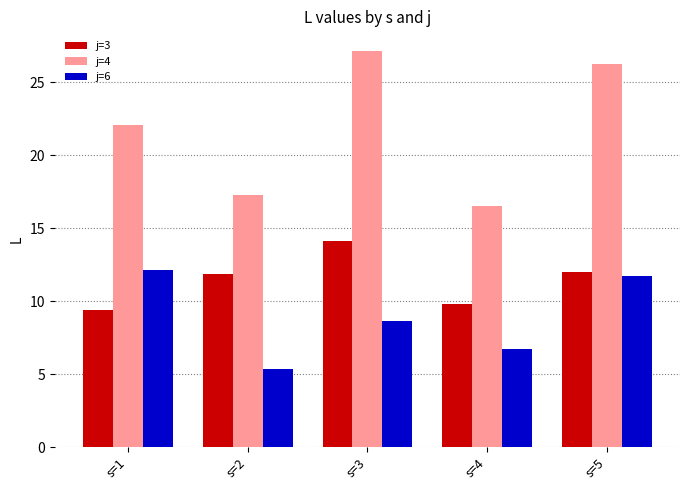

How many bars are there in each group?

3